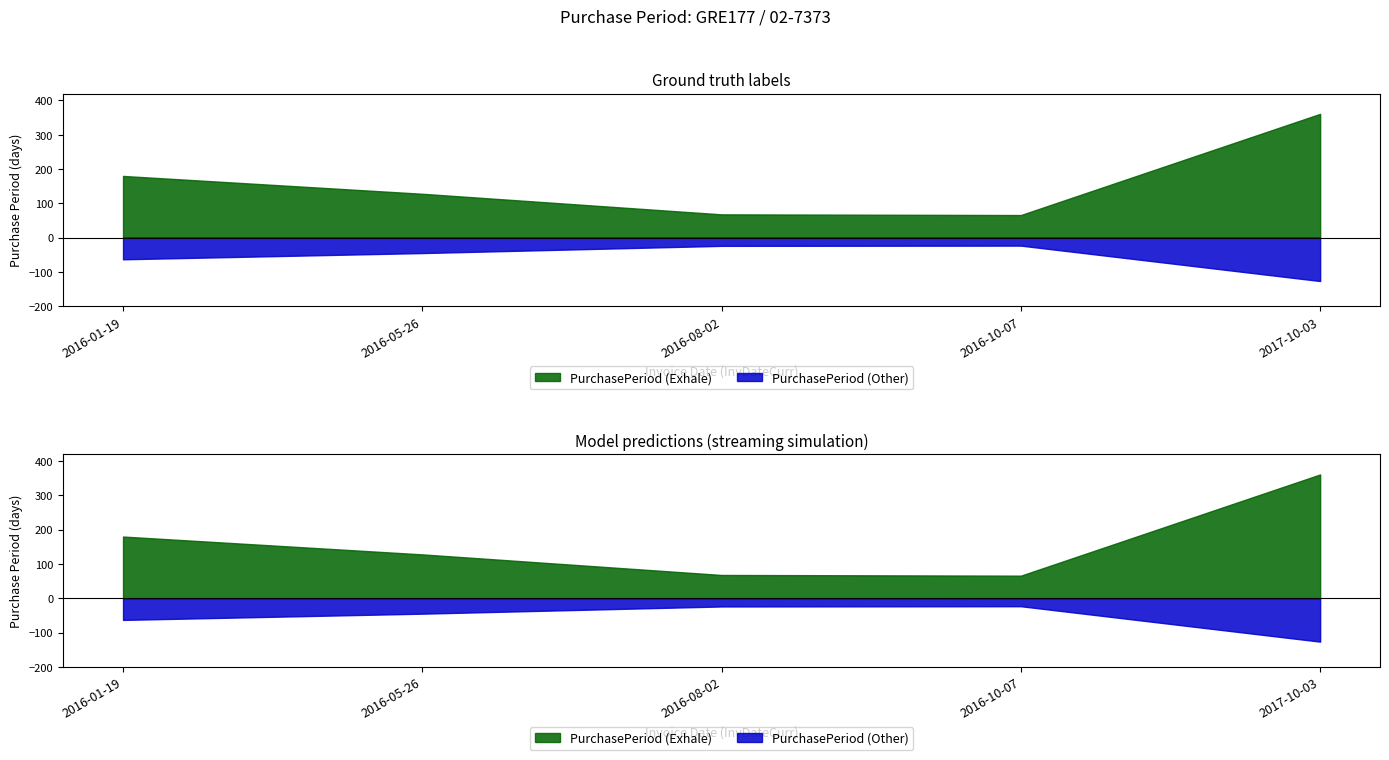

True or false: the data shows 38 at 2016-01-19.

False